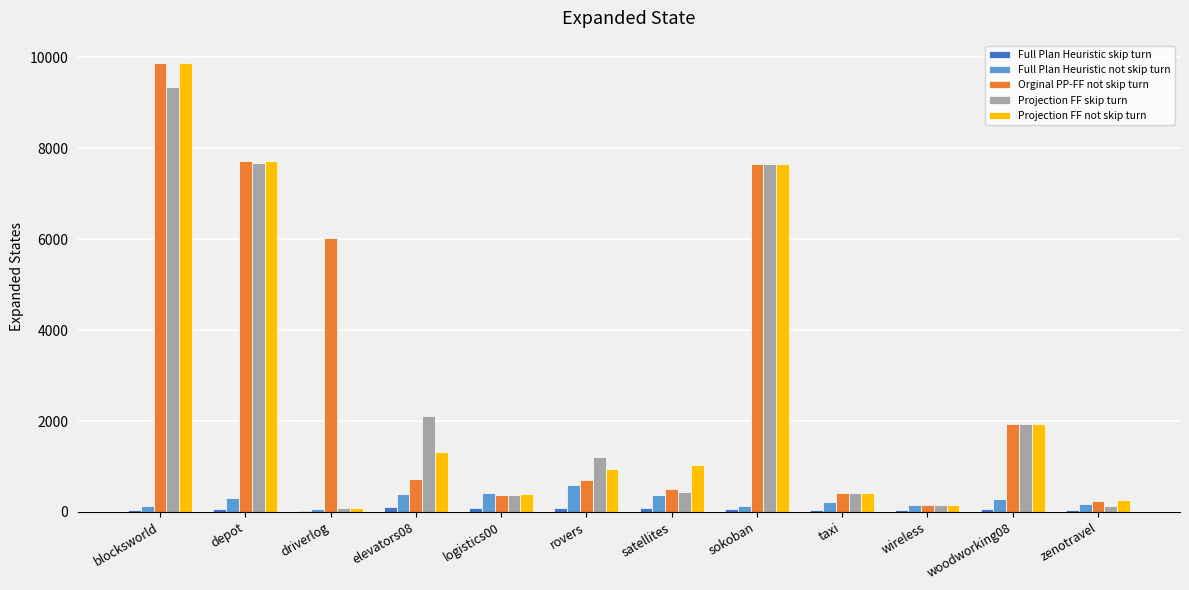

Between driverlog and wireless, which series saw the biggest shift?

Orginal PP-FF not skip turn